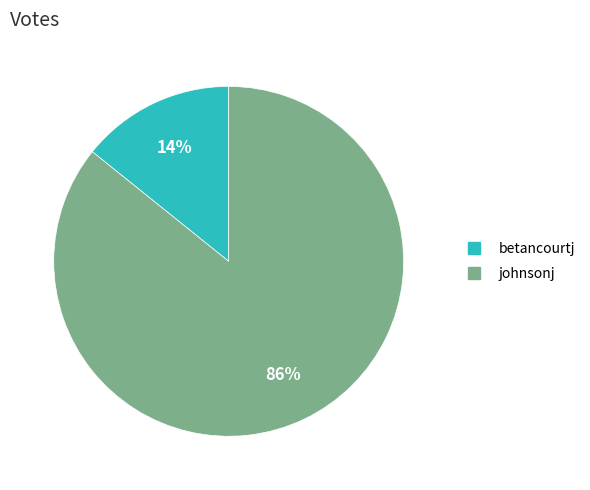

Combined, do johnsonj and betancourtj account for over 50%?

Yes